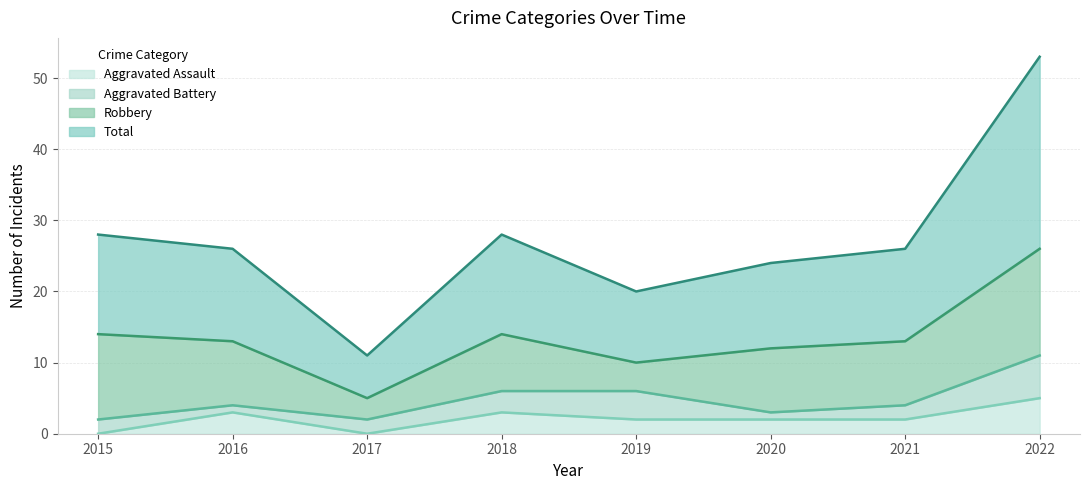

The Total series shows 28 at 2015. True or false?

True